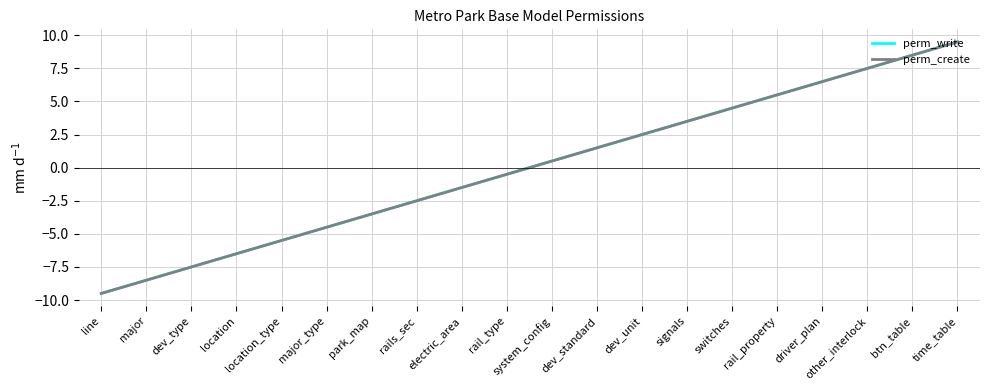

True or false: perm_create and perm_write intersect in this chart.

False